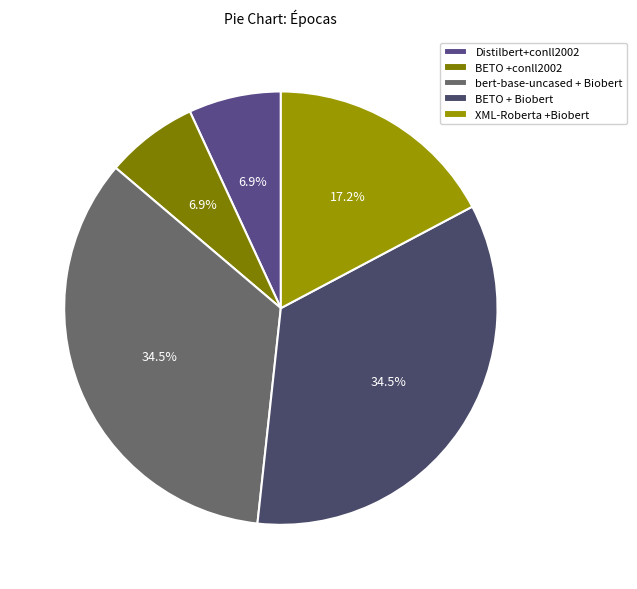

To the nearest percent, what is the combined percentage of XML-Roberta +Biobert and BETO +conll2002?

24%